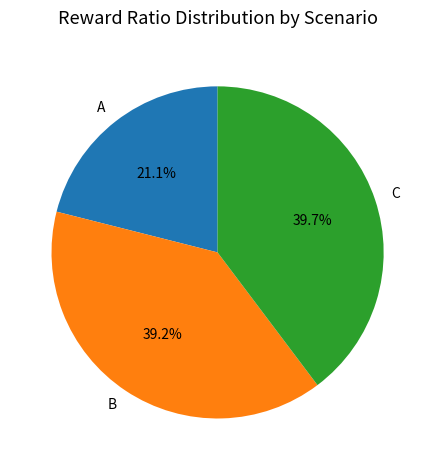

Is the sum of B and A greater than half?

Yes